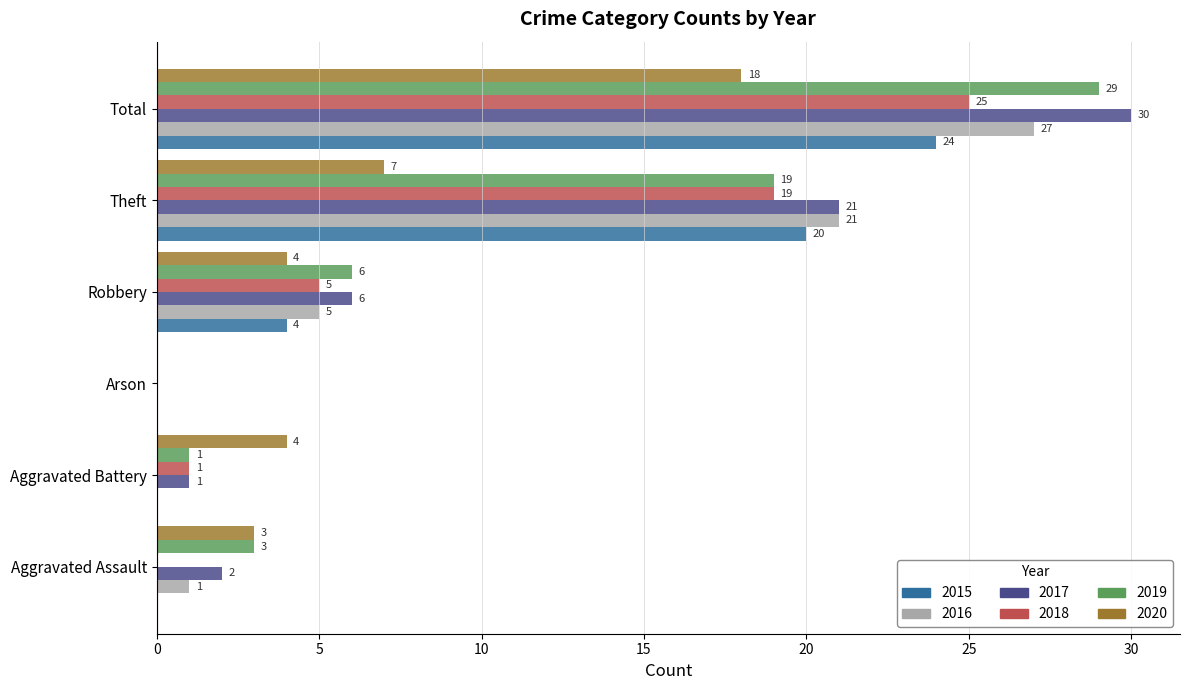

Between Aggravated Battery and Theft, which series saw the biggest shift?

2016